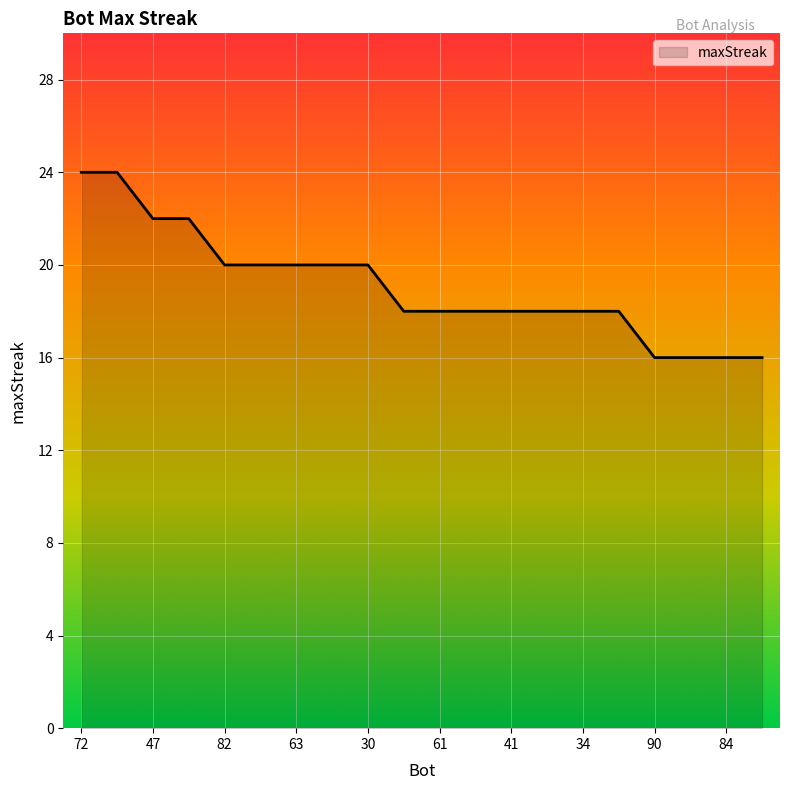

What is the minimum value shown in the chart?

16